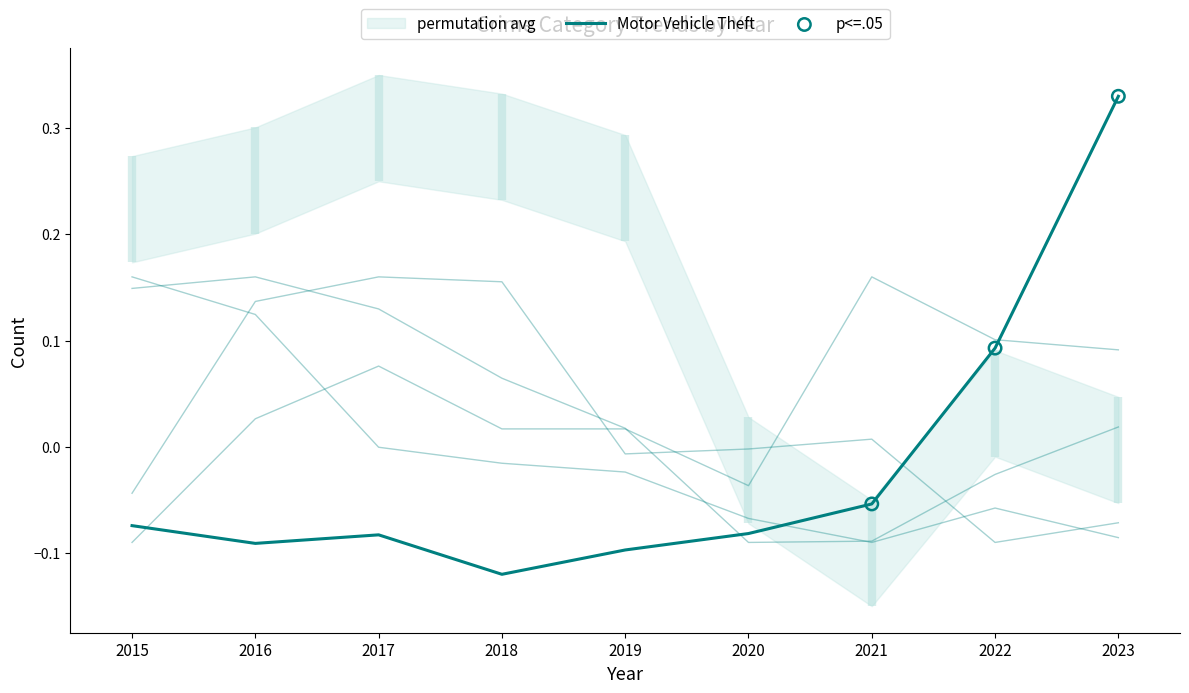

At which category is the sum across all series the highest?

2016